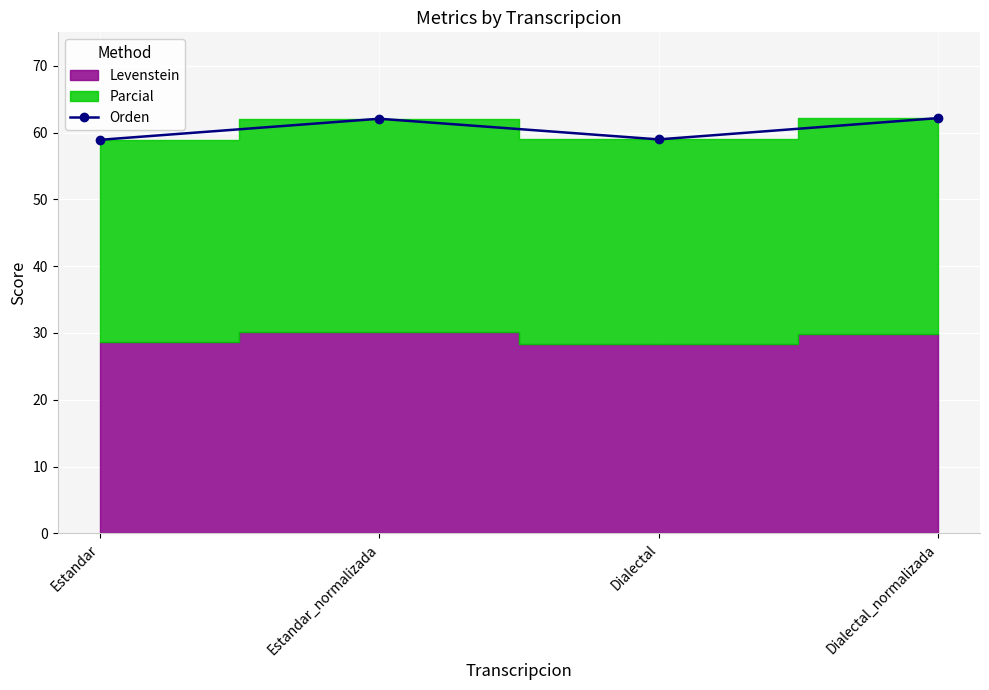

Which category has the highest value across all series?

Dialectal_normalizada